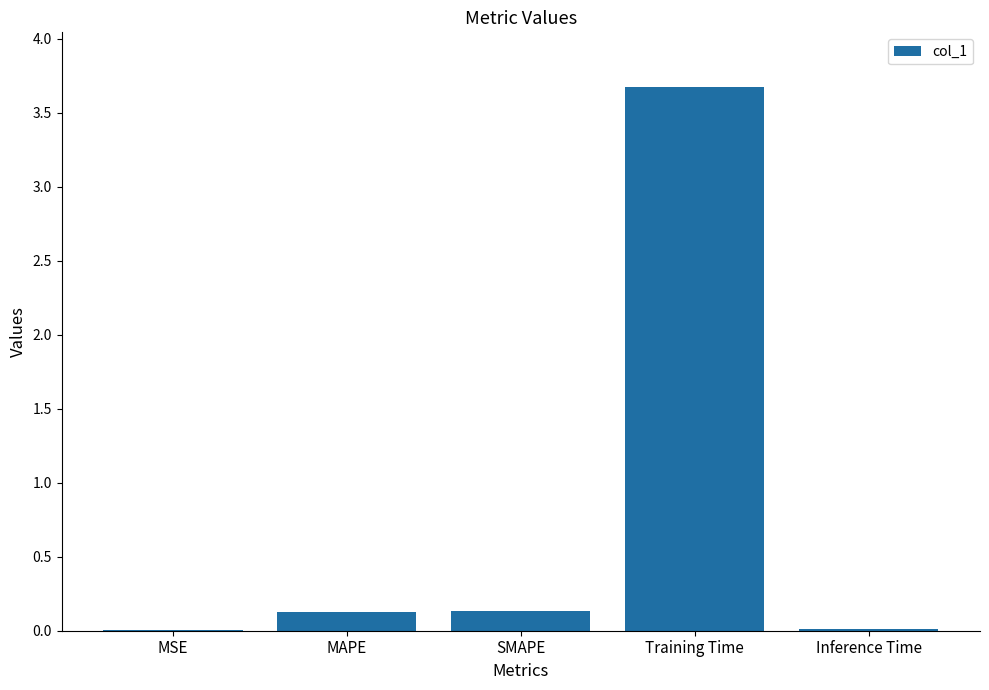

What is the maximum value shown in the chart?

3.7